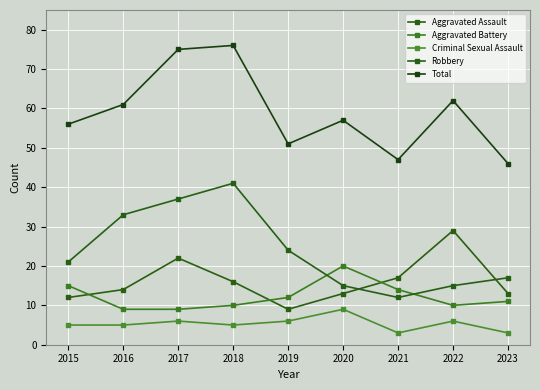

At which label does Robbery first exceed 21?

2016